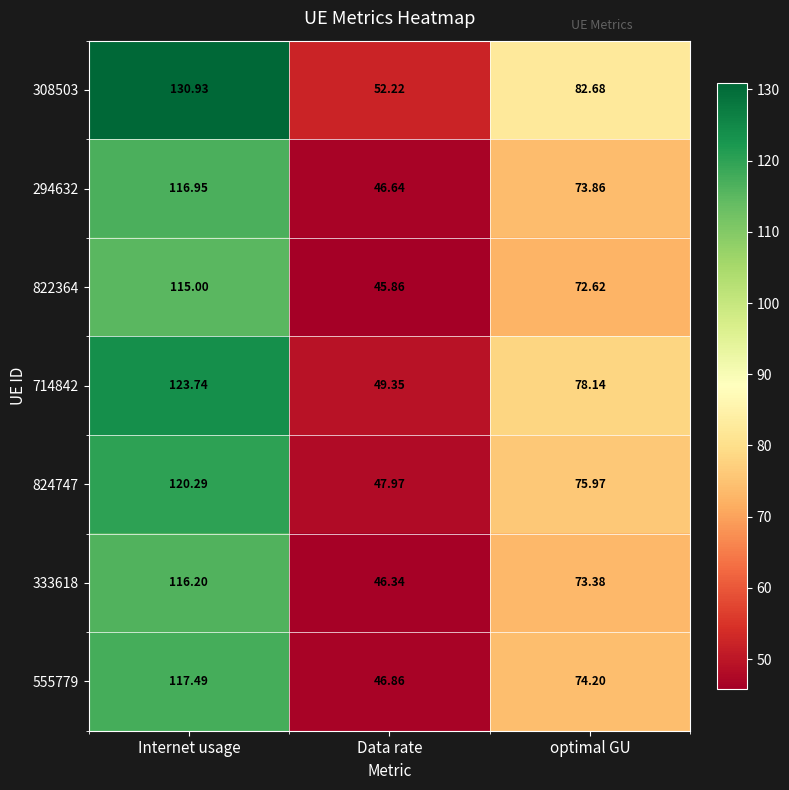

List the labels in order of 824747 value, largest first.

Internet usage, optimal GU, Data rate